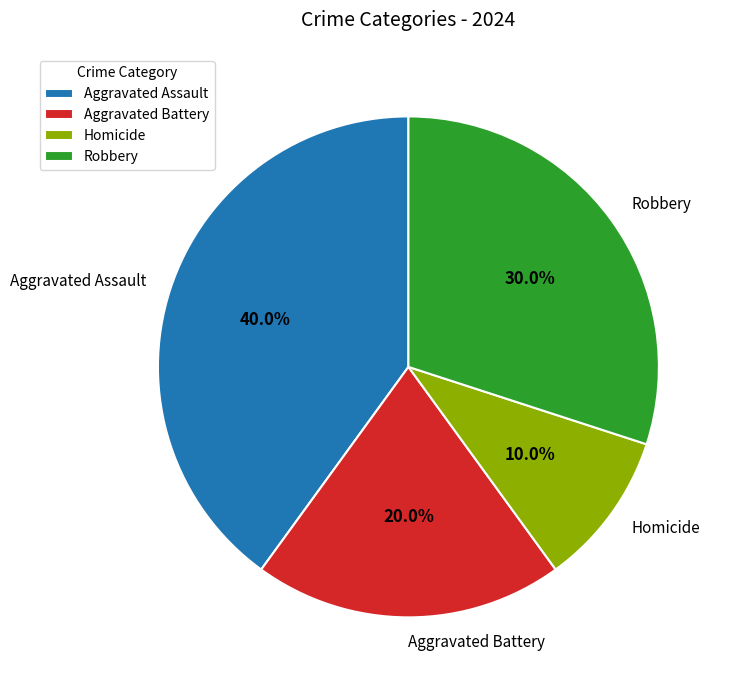

The Robbery slice represents 21% of the pie. True or false?

False